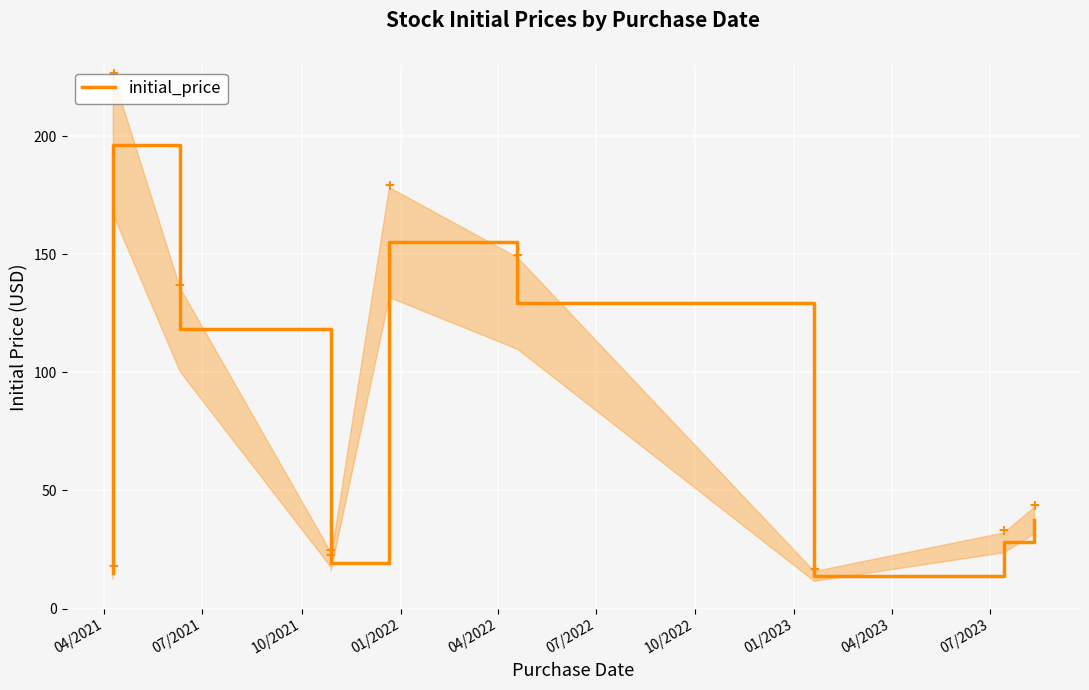

What is the difference between the maximum and minimum values?

182.6